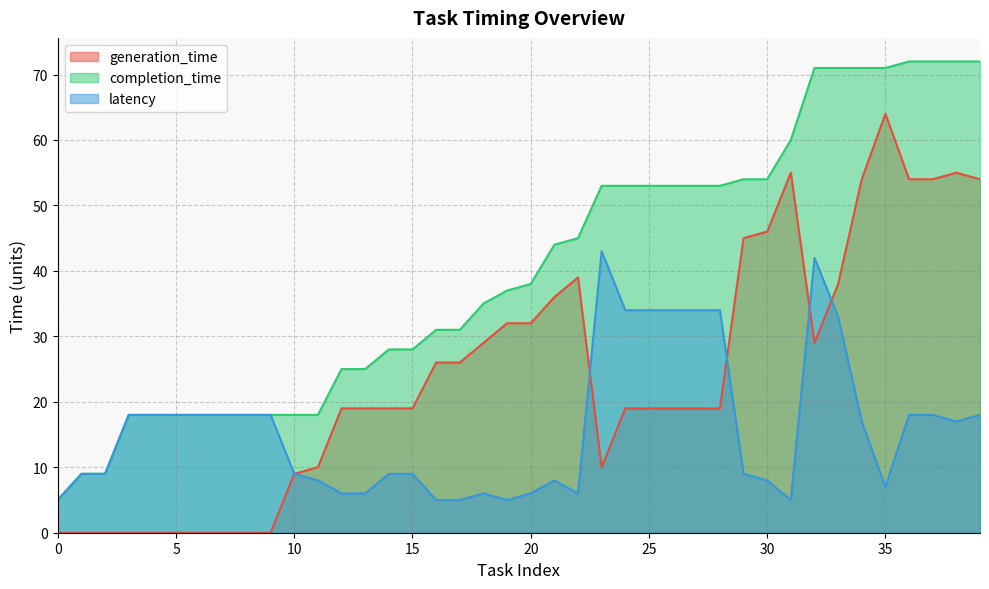

How many lines are shown in the chart?

3